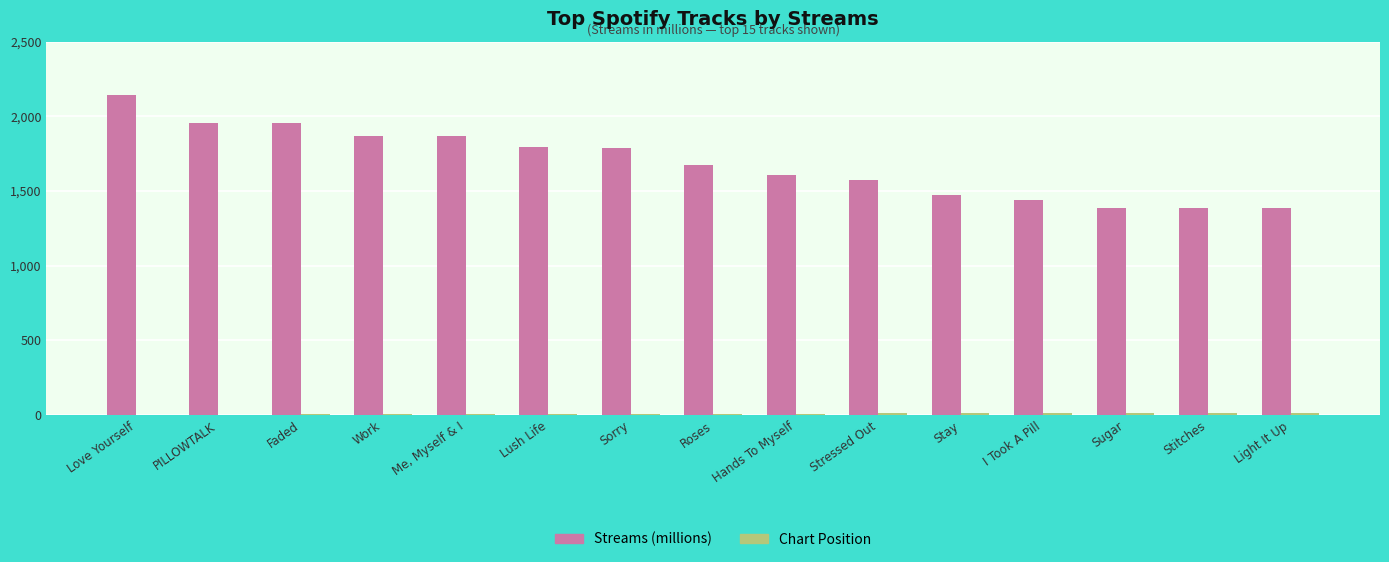

Which series has the largest total across all categories?

Streams (millions)